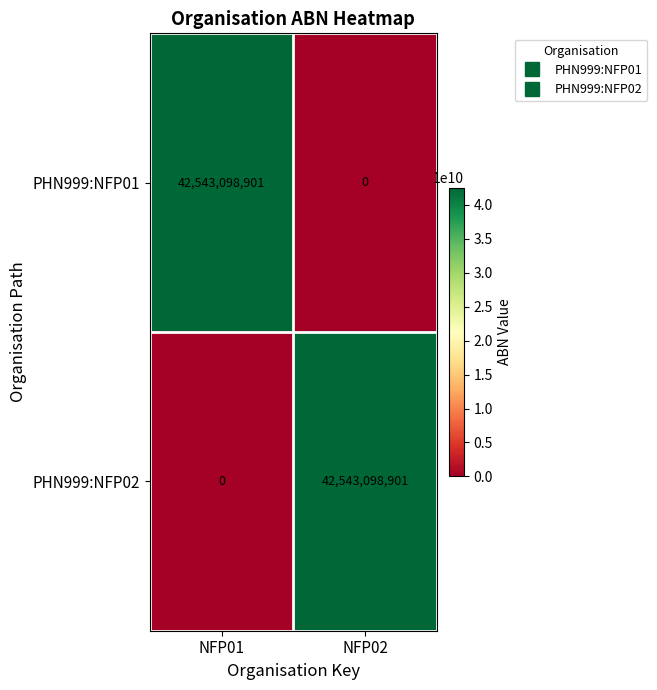

Is it true that PHN999:NFP02 equals 42543098901 at NFP02?

True